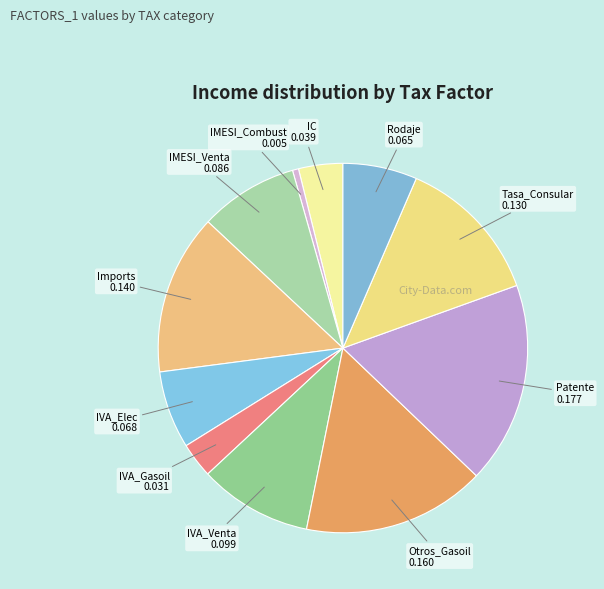

Count the number of slices in the pie.

11